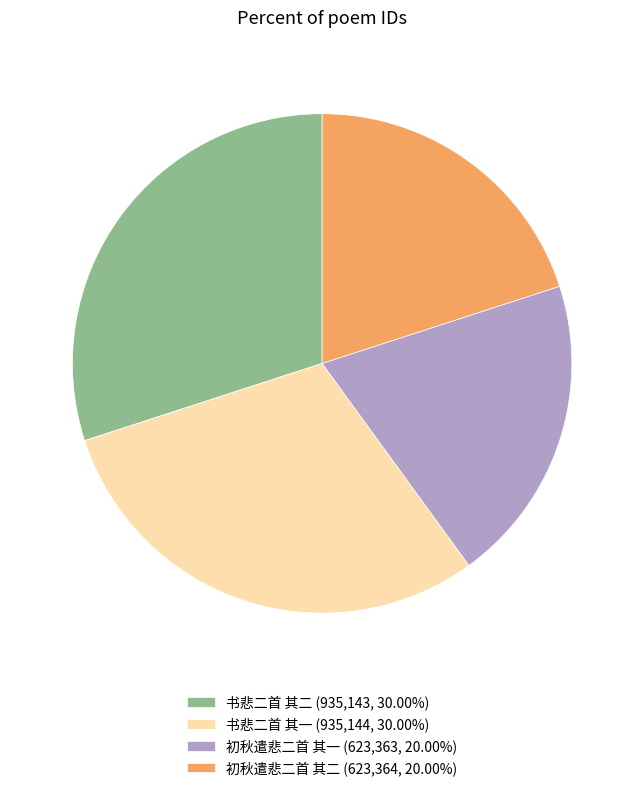

Does any single category account for the majority?

No